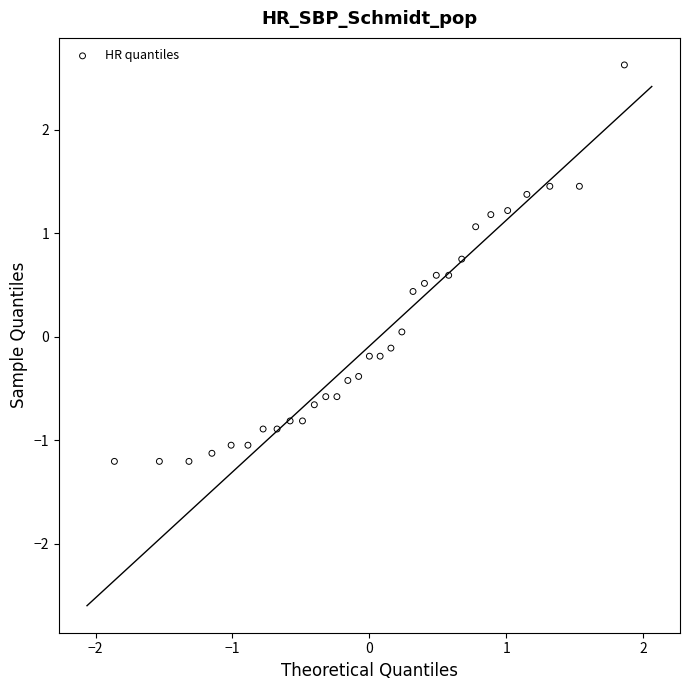

What is the range of X values (max minus min)?

3.7